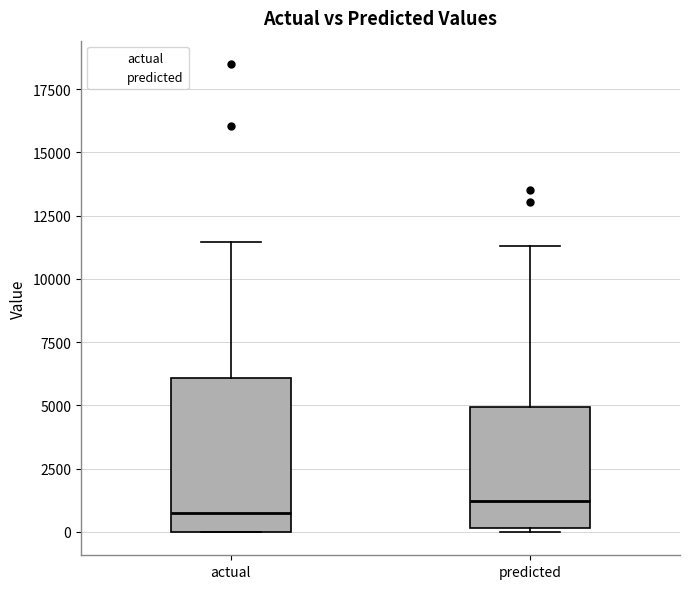

Reading left to right, read every box against the y-axis: the position of its median line, the range the box covers, and the ends of its whiskers. The values are not printed on the chart, so give them approximately, as read against the axis.

actual: median 1000, box 0 to 6000, whiskers 0 to 11500
predicted: median 1000, box 0 to 5000, whiskers 0 (just below the box's lower edge) to 11500